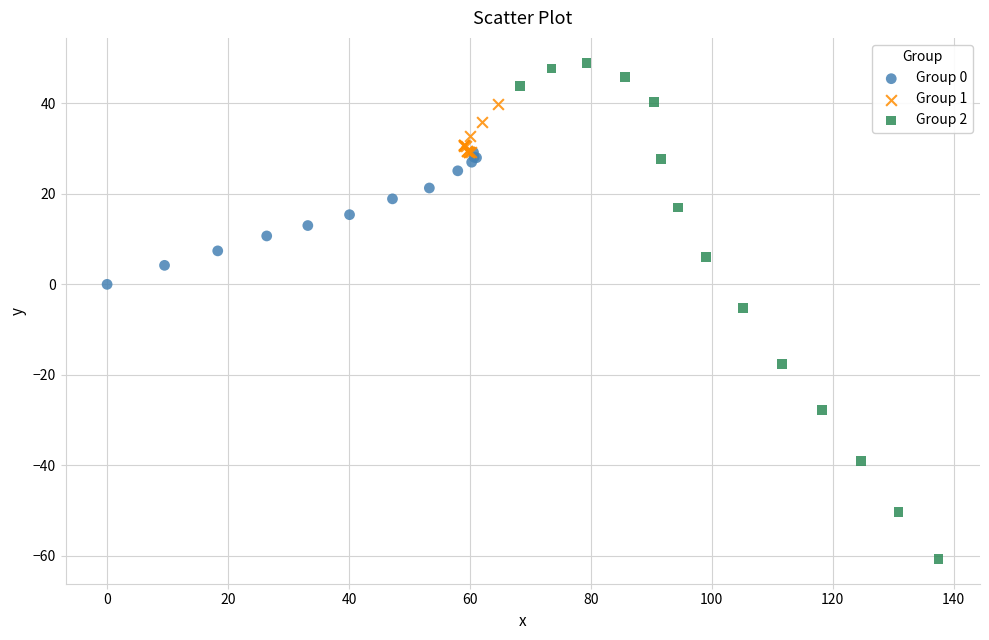

What are all the series names shown in the legend?

Group 0, Group 1, Group 2